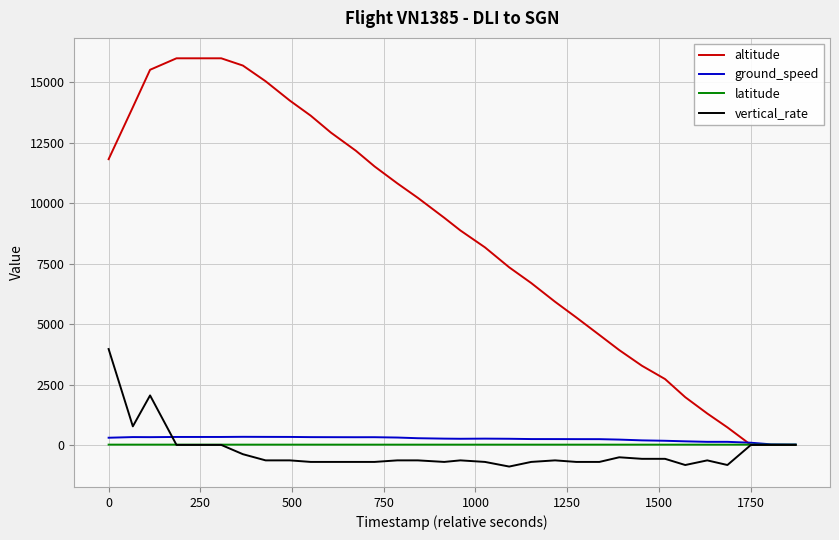

What is the lowest value of the vertical_rate series?

-896.0